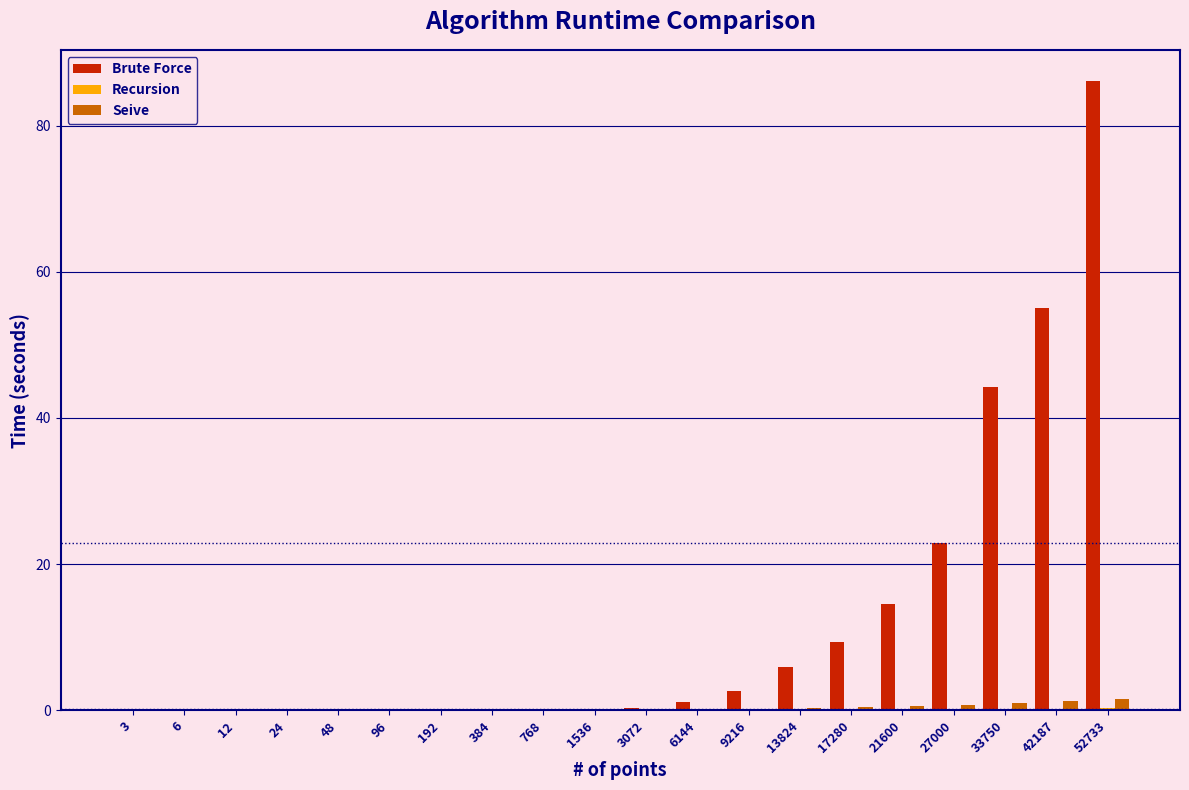

The value of Brute Force at 12 is 0.0. True or false?

True